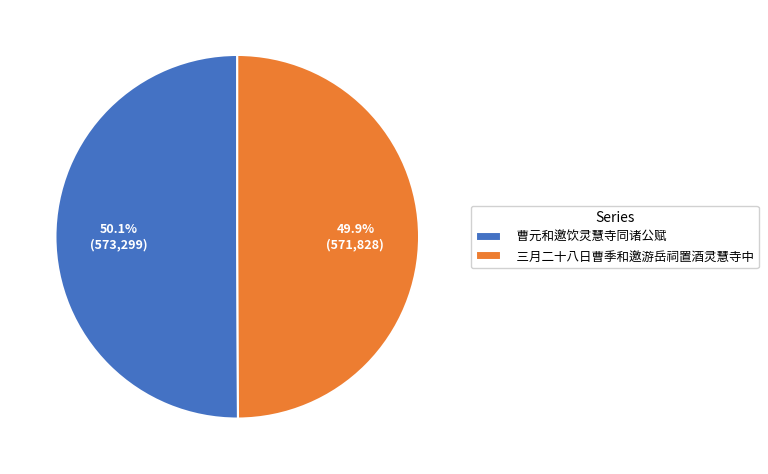

What percentage is the 三月二十八日曹季和邀游岳祠置酒灵慧寺中 slice, to the nearest percent?

50%